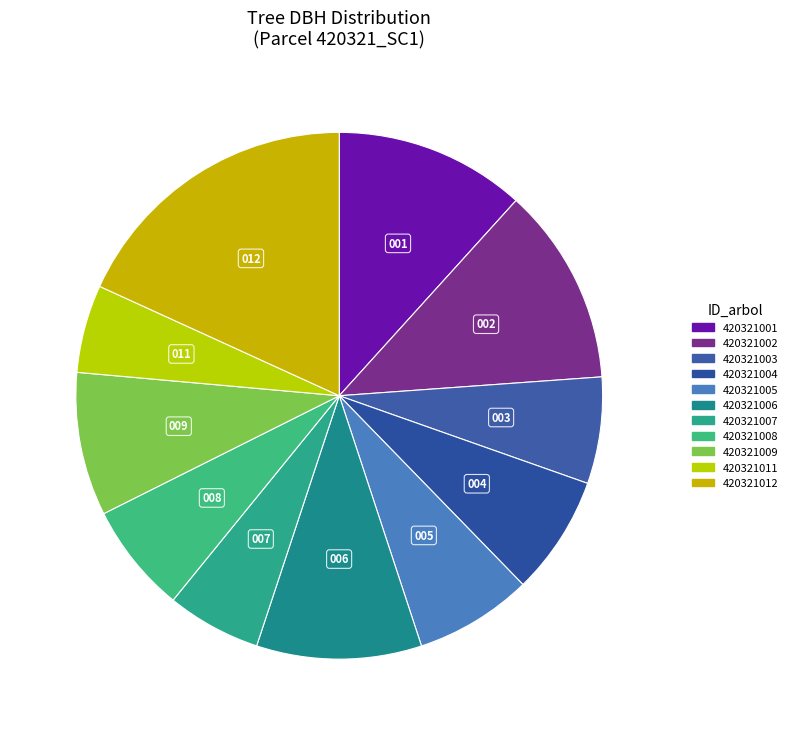

Combined, what portion of the pie is 420321005 and 420321008?

14.0%